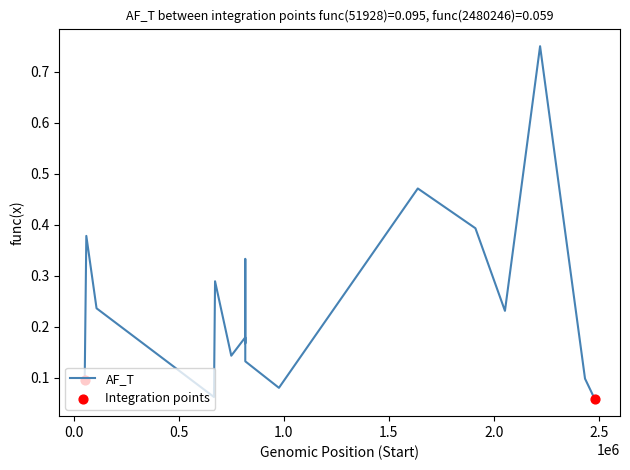

Does the chart have visible grid lines?

No